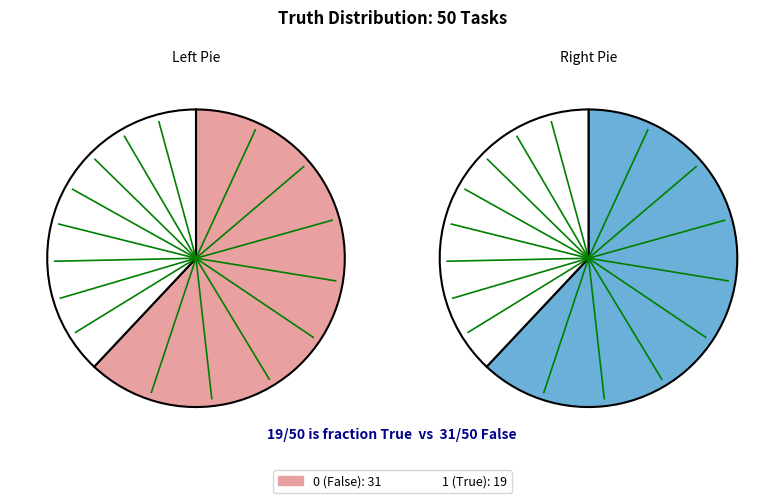

What is the change in value from truth_0 to truth_1?

-12